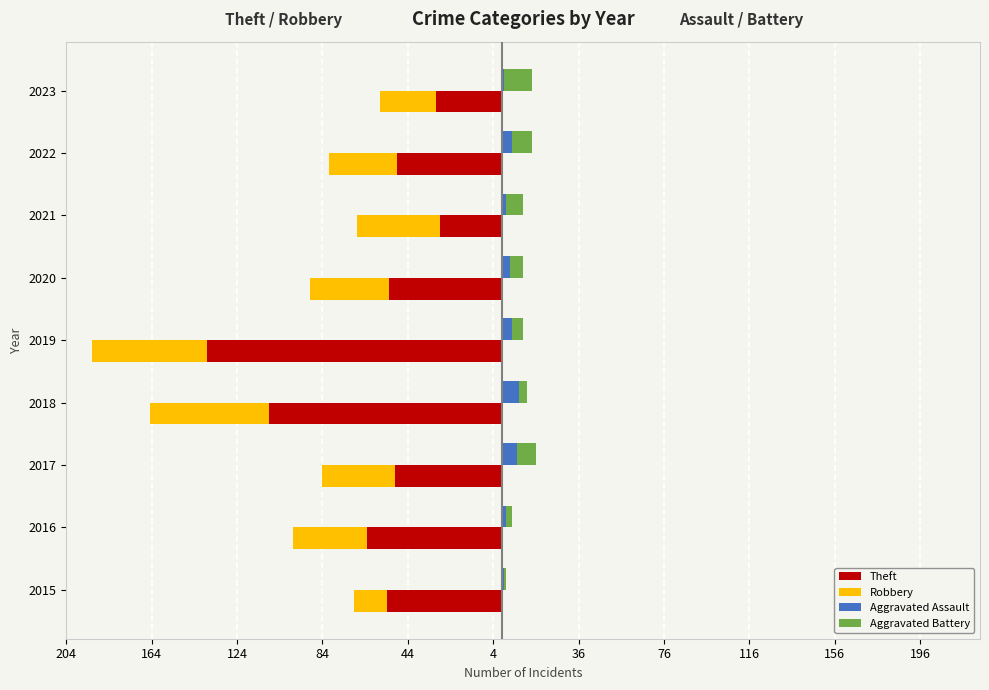

What is the difference between the maximum and minimum values in the Aggravated Assault series?

7